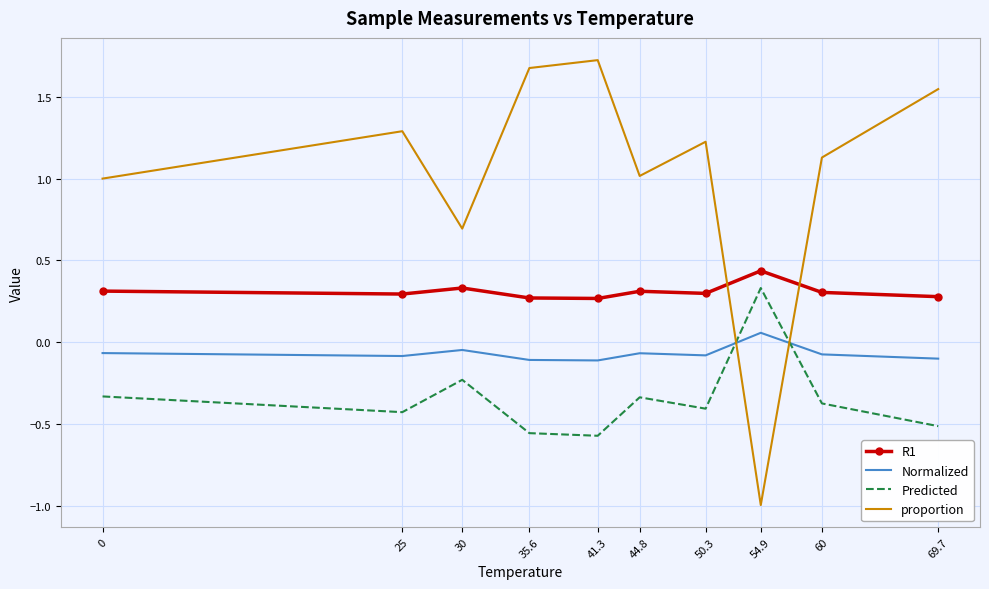

Which label corresponds to the smallest value in the chart?

54.9